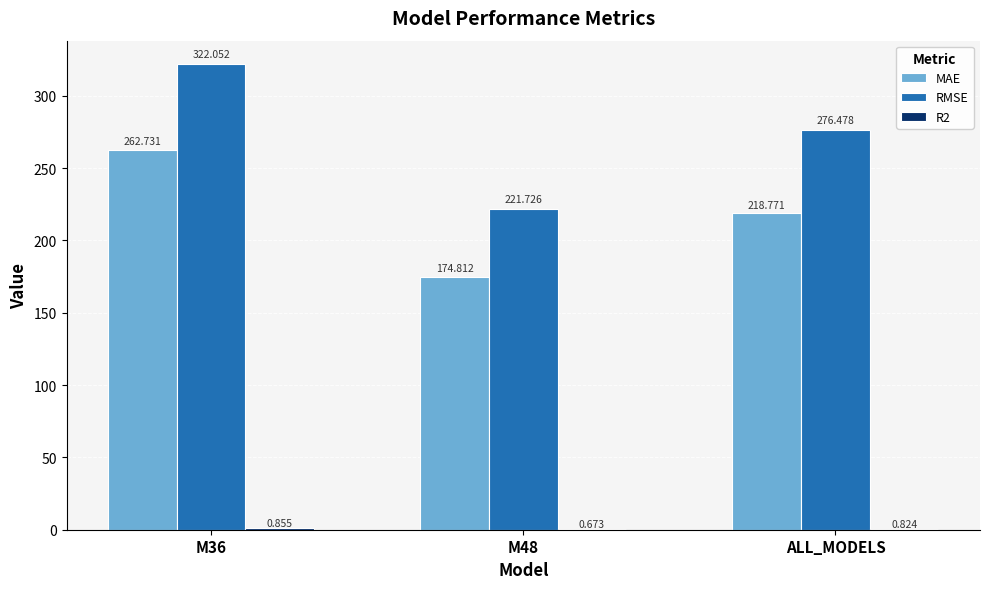

Where is RMSE nearest to the value 271?

ALL_MODELS